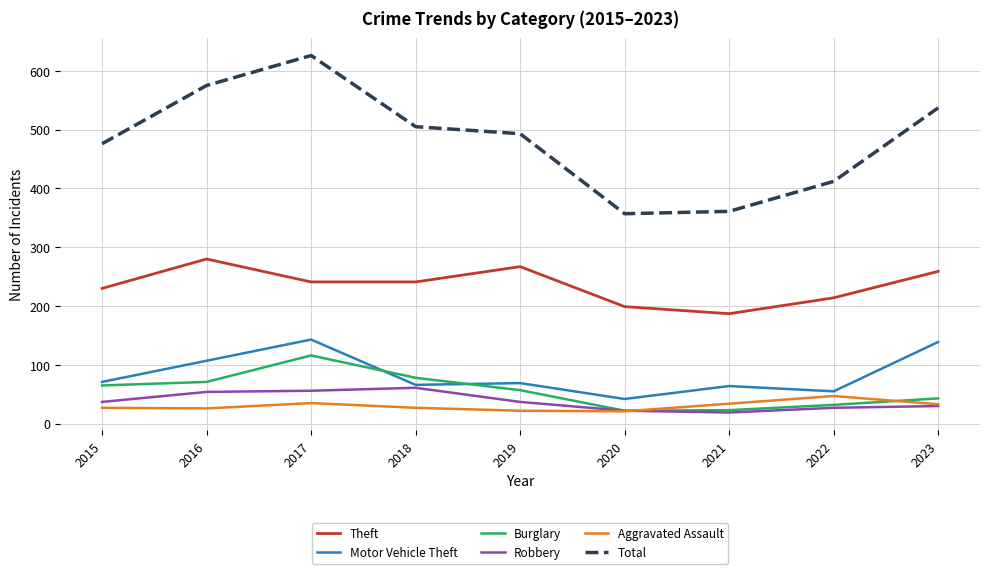

Is the value of Total at 2016 greater than the value of Burglary at 2020?

Yes